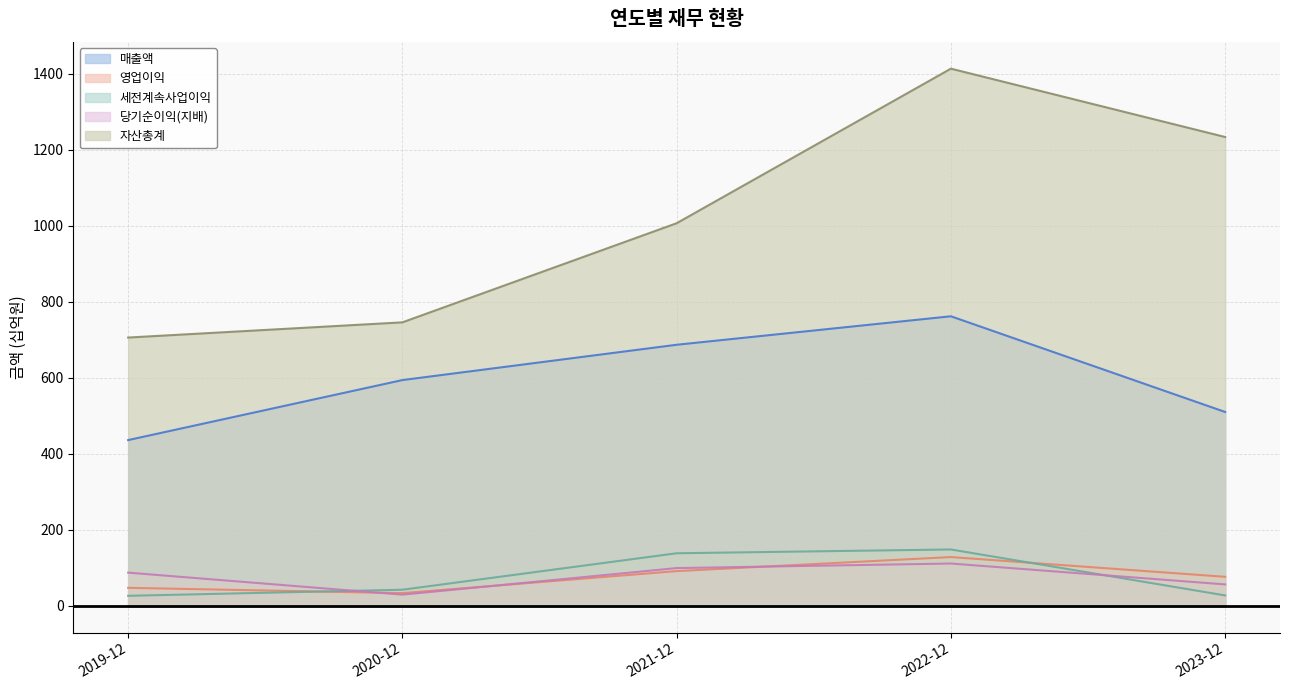

True or false: 매출액 has more than 1 interior local peaks.

False